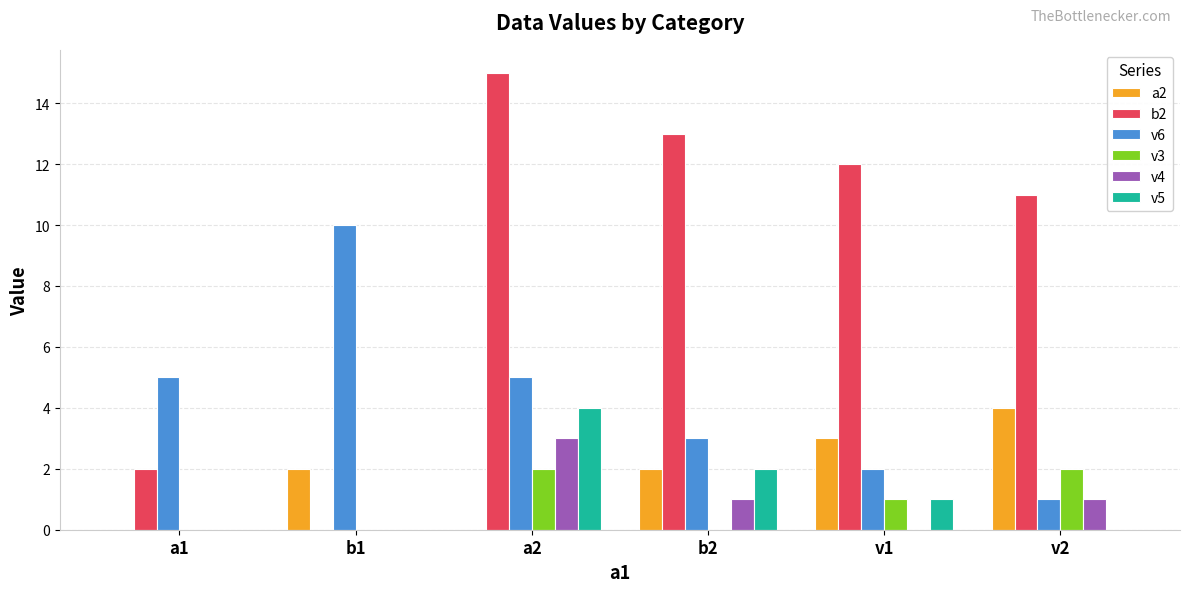

Count the number of categories in the chart.

6